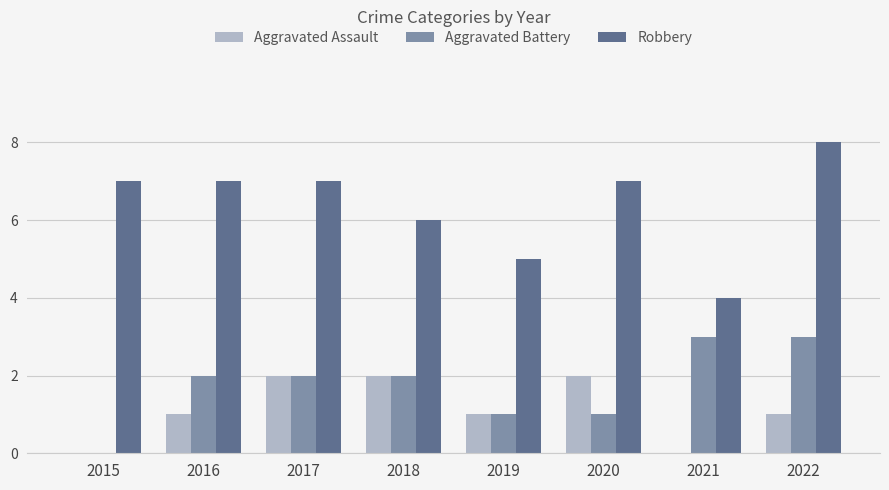

What is the sum of the Aggravated Battery values at 2018 and 2021?

5